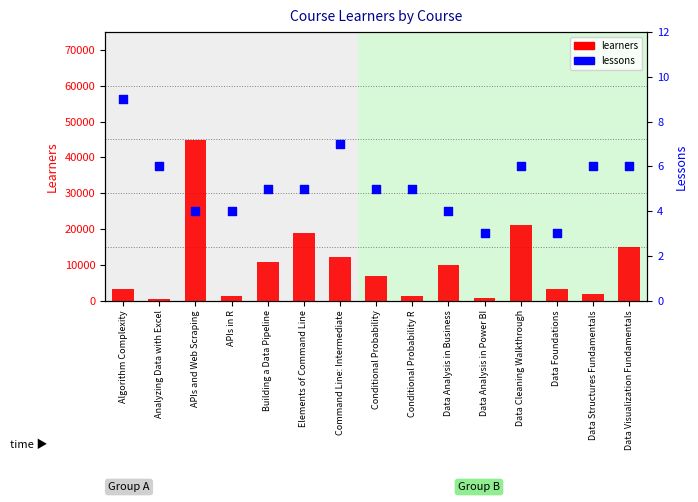

What are all the series names shown in the legend?

learners, lessons